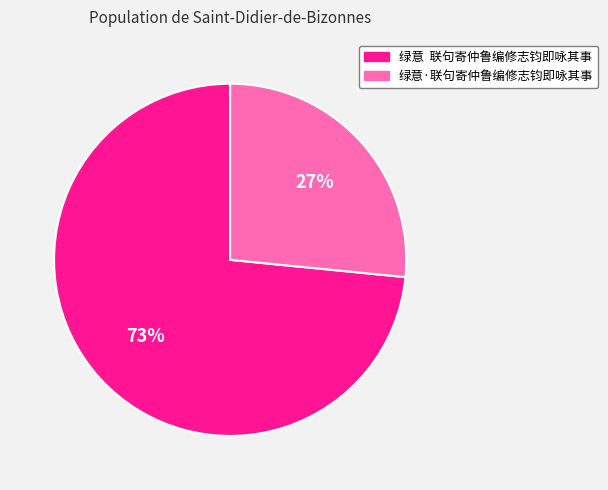

The 绿意·联句寄仲鲁编修志钧即咏其事 slice represents 20% of the pie. True or false?

False